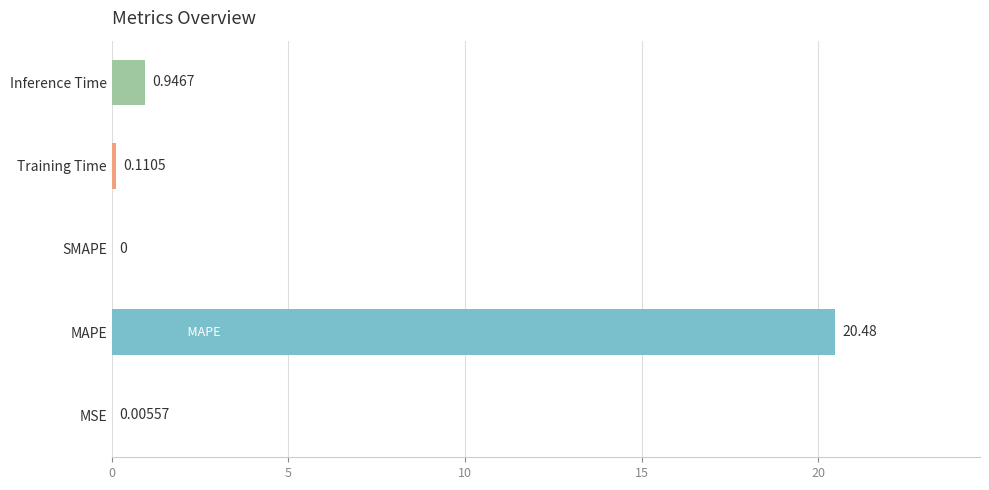

What is the sum of all values?

21.5